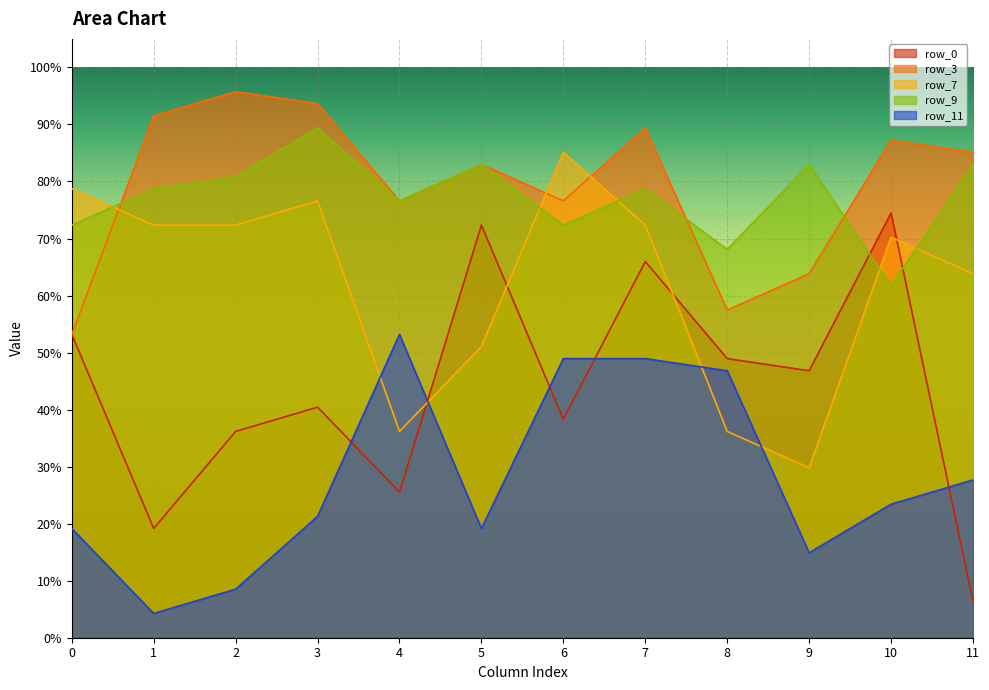

The value of row_7 at 11 is 0.6. True or false?

True